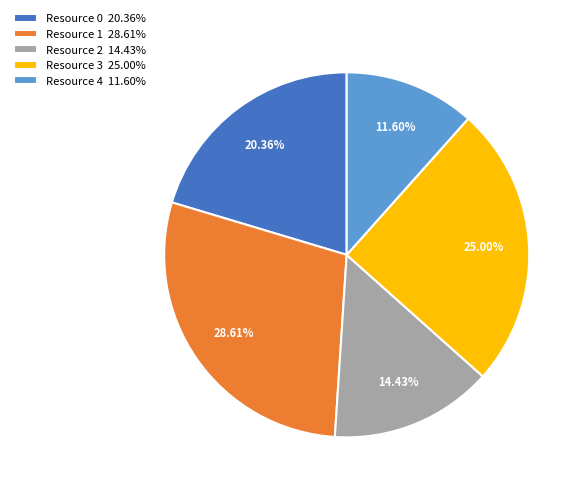

What portion of the pie excludes Resource 2?

85.6%